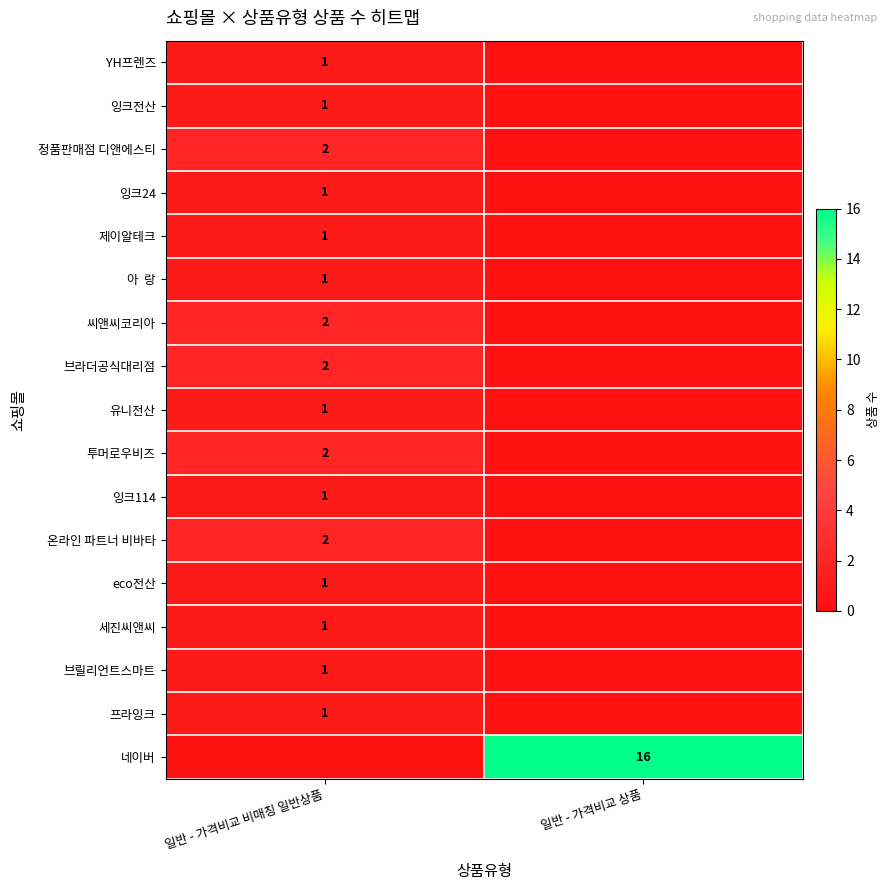

True or false: 잉크전산 has a value of 0 at 일반 - 가격비교 비매칭 일반상품.

False